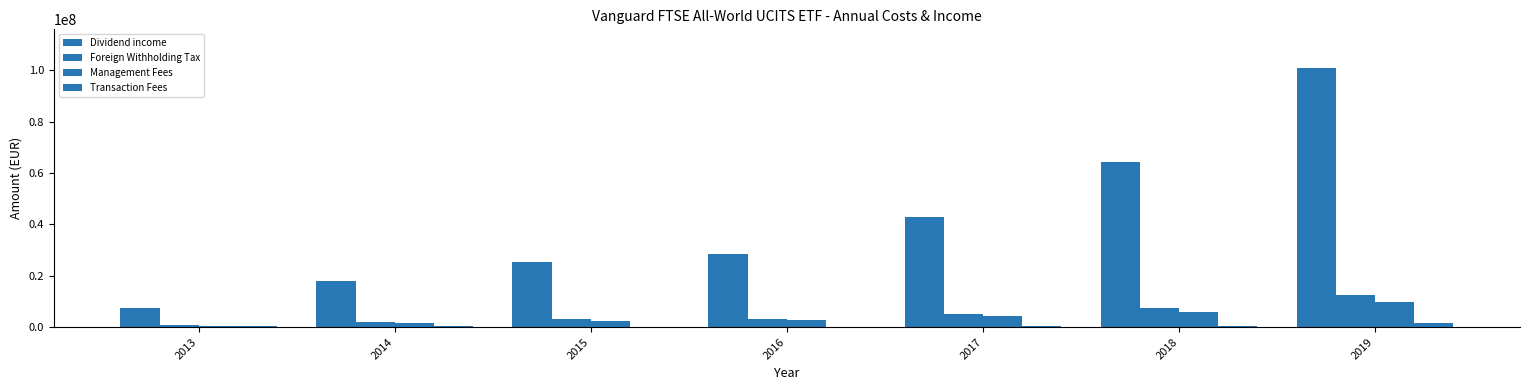

What is the difference between the maximum and minimum values in the Dividend income series?

93322814